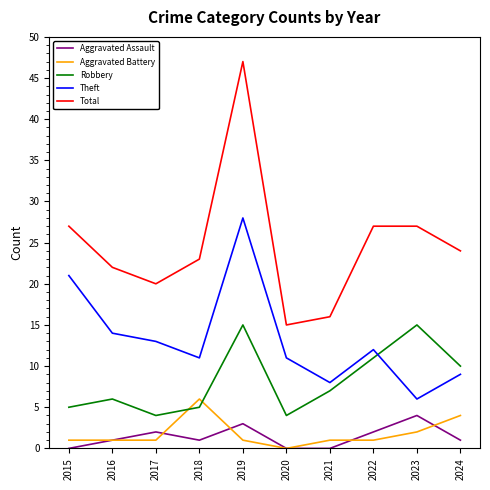

What is the maximum value shown in the chart?

47